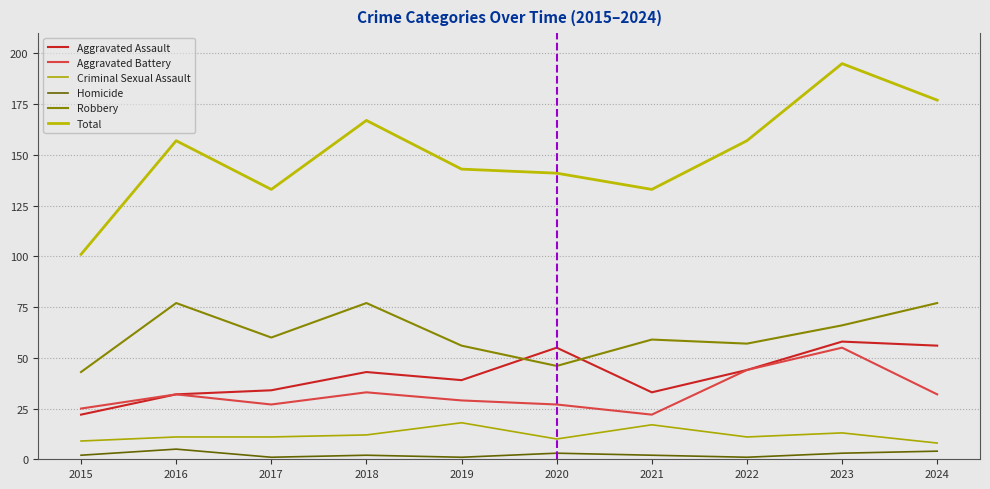

List the labels in order of Total value, largest first.

2023, 2024, 2018, 2016, 2022, 2019, 2020, 2017, 2021, 2015